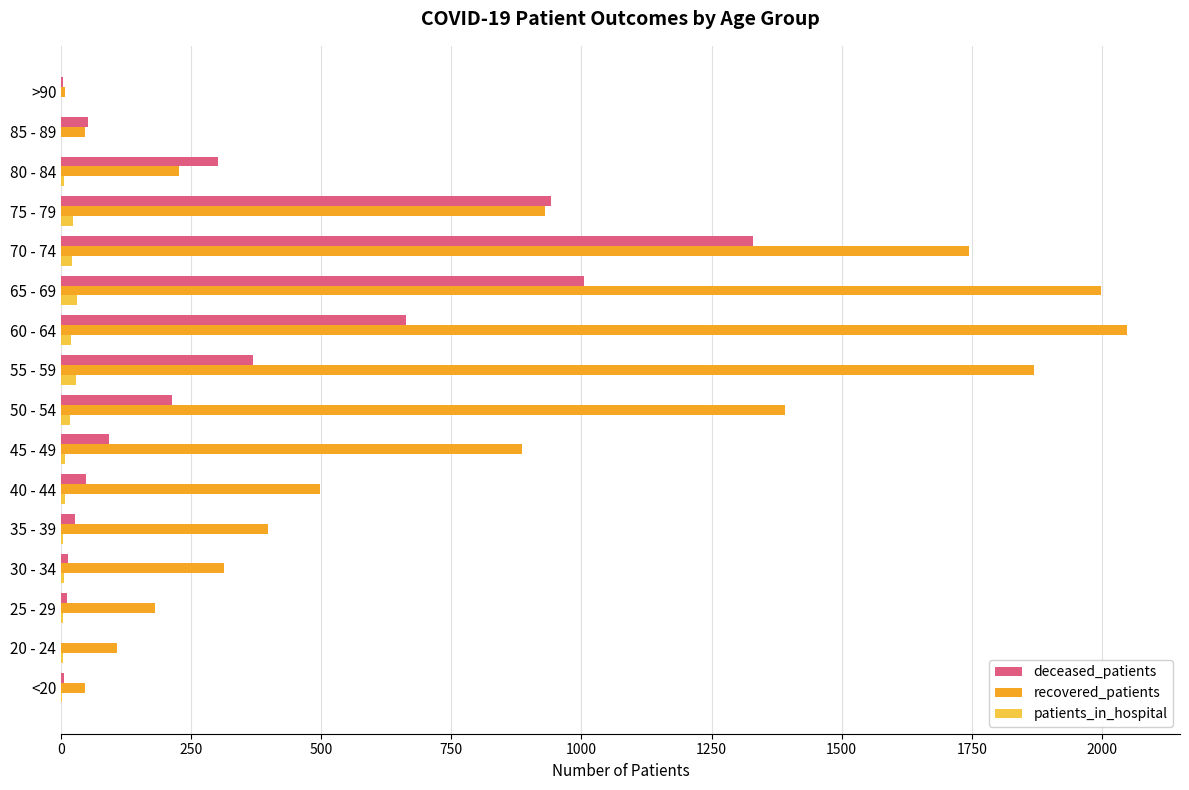

Count the number of data series in this chart.

3